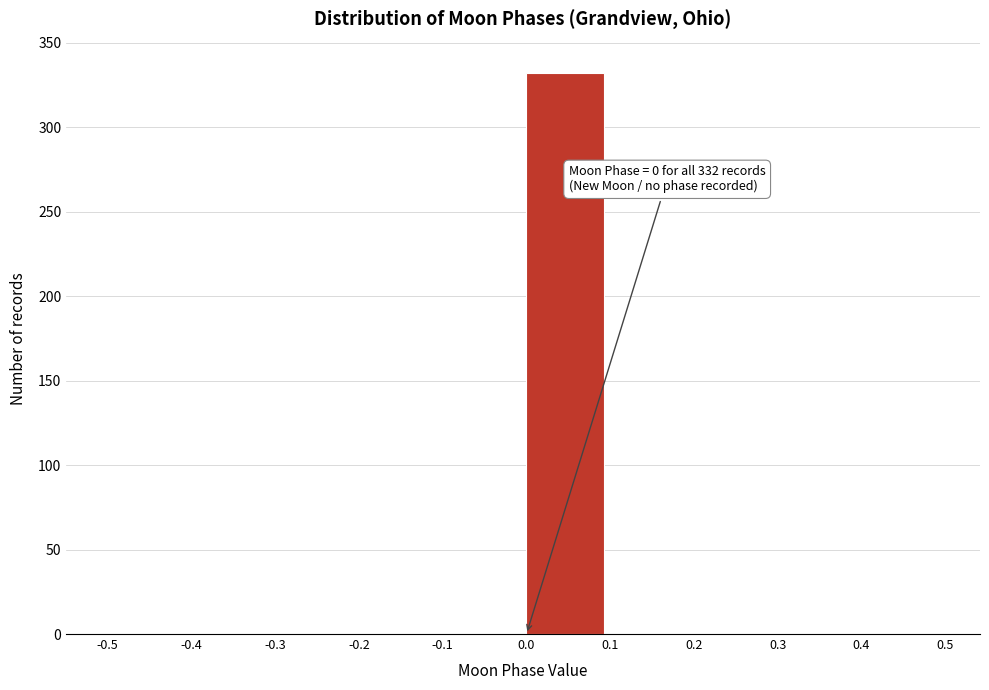

Which range on the x-axis has the tallest bar?

0.0 to 0.1